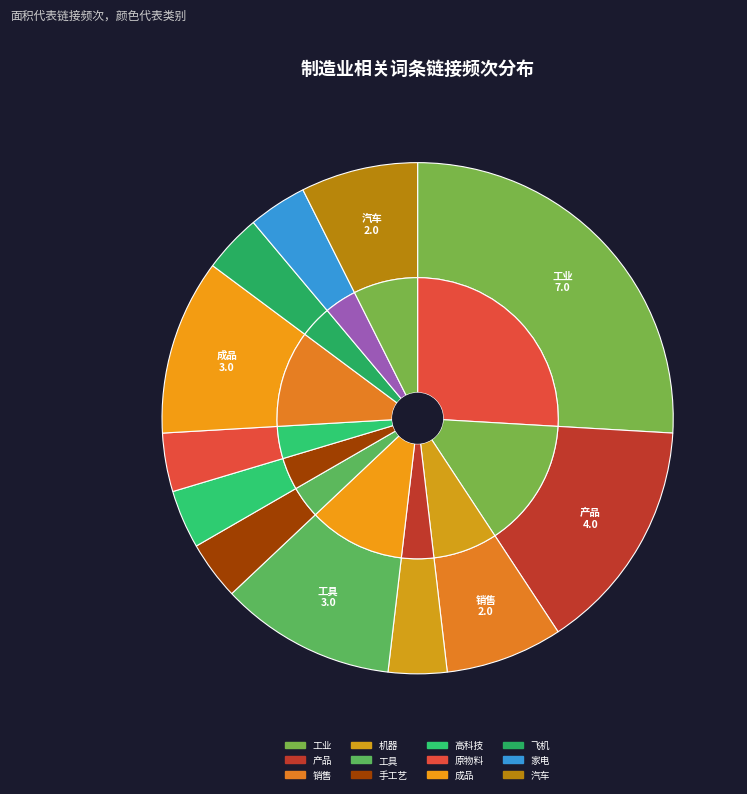

Does 原物料 account for over 50% of the chart?

No